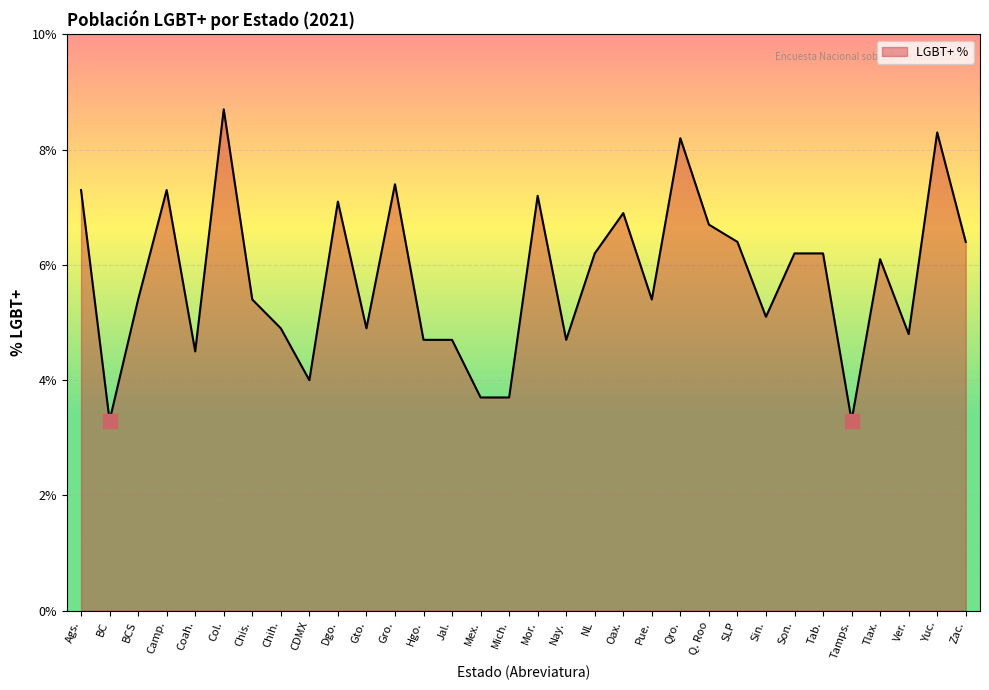

True or false: there are more than 2 points higher than both neighbors.

True